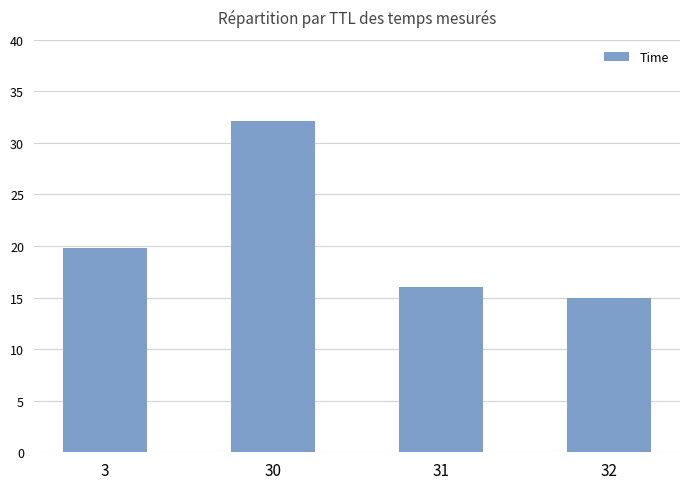

Are the bars grouped side by side (vs. stacked)?

No